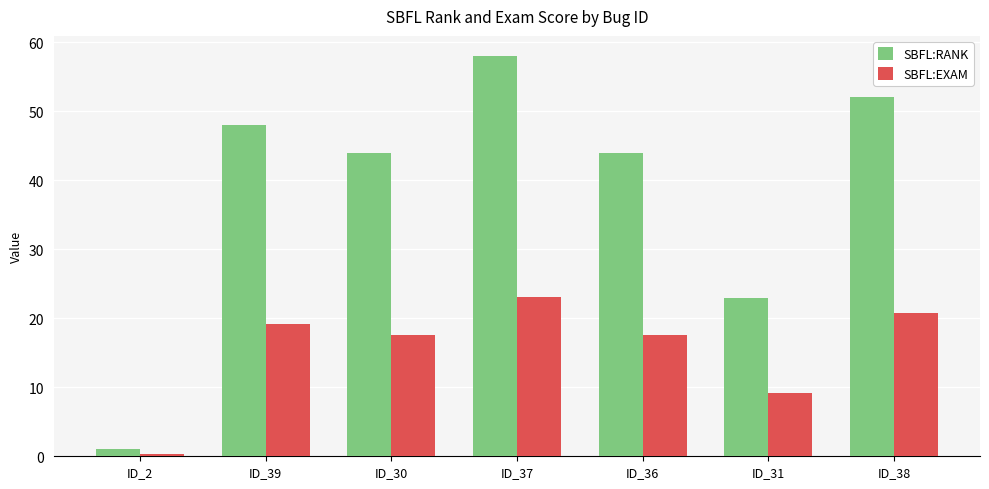

How many categories are shown in the chart?

7